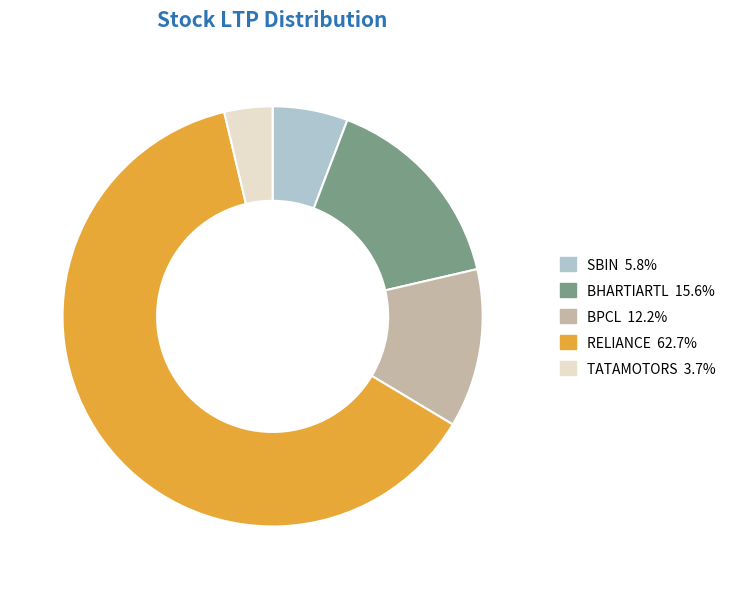

Does RELIANCE account for over 50% of the chart?

Yes